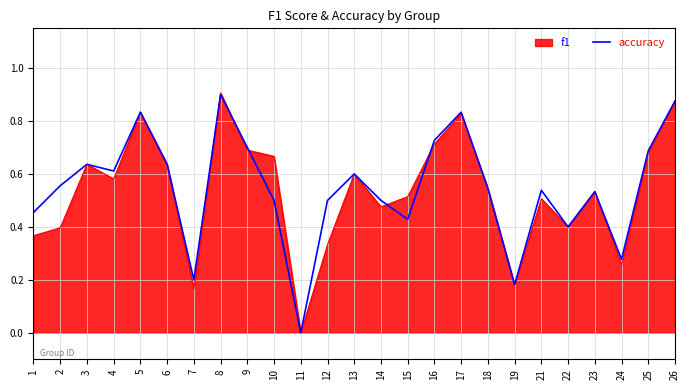

True or false: accuracy has a value of 1.5 at 26.

False